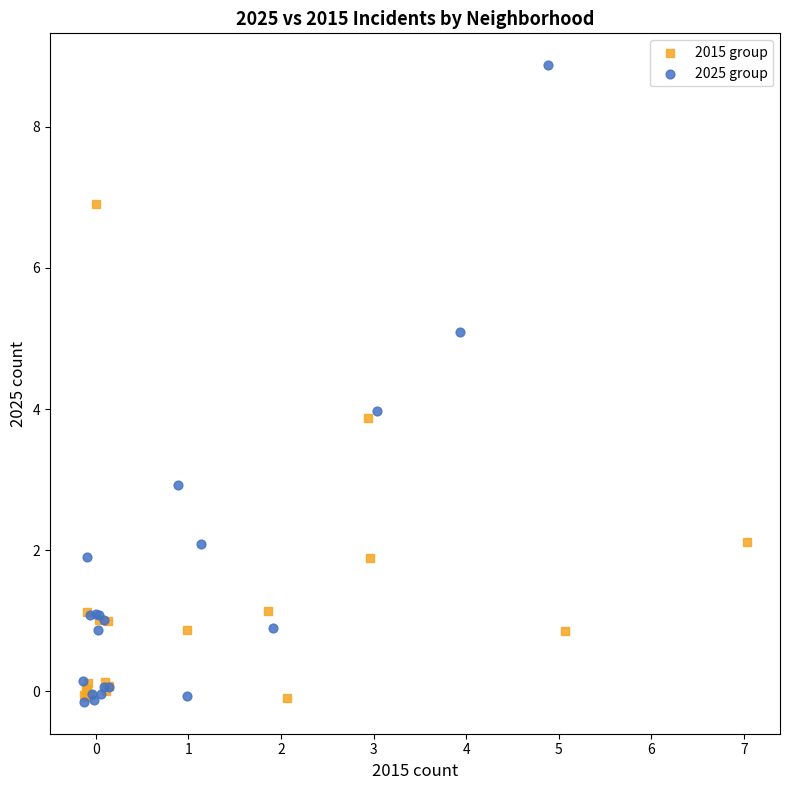

What are all the series names shown in the legend?

2015 group, 2025 group